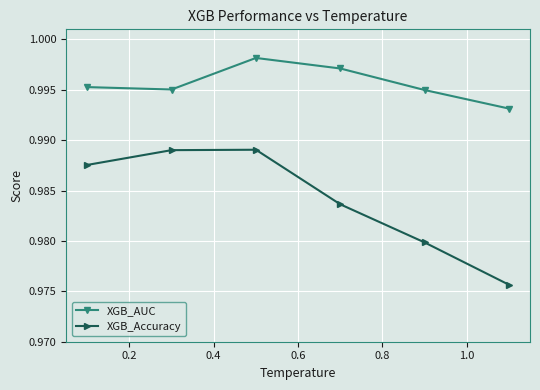

True or false: XGB_AUC has more than 0 interior local peaks.

True